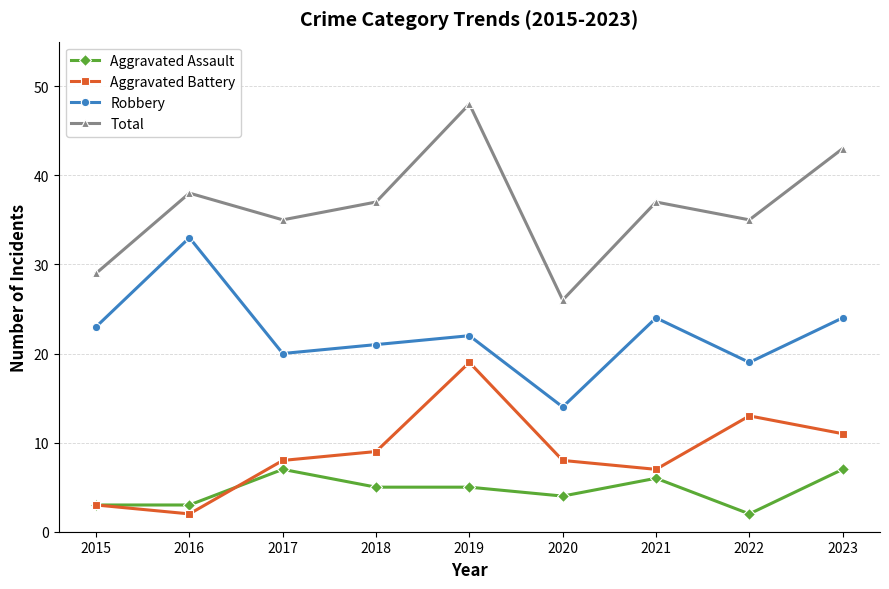

At which label does Total reach its minimum?

2020